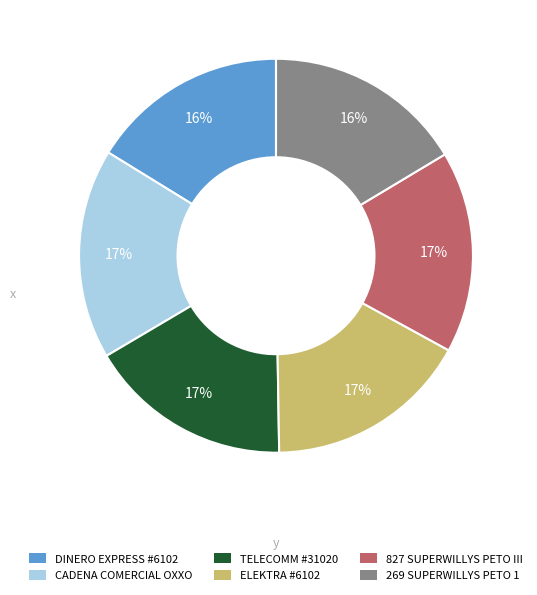

Between TELECOMM #31020 and DINERO EXPRESS #6102, which is larger?

TELECOMM #31020